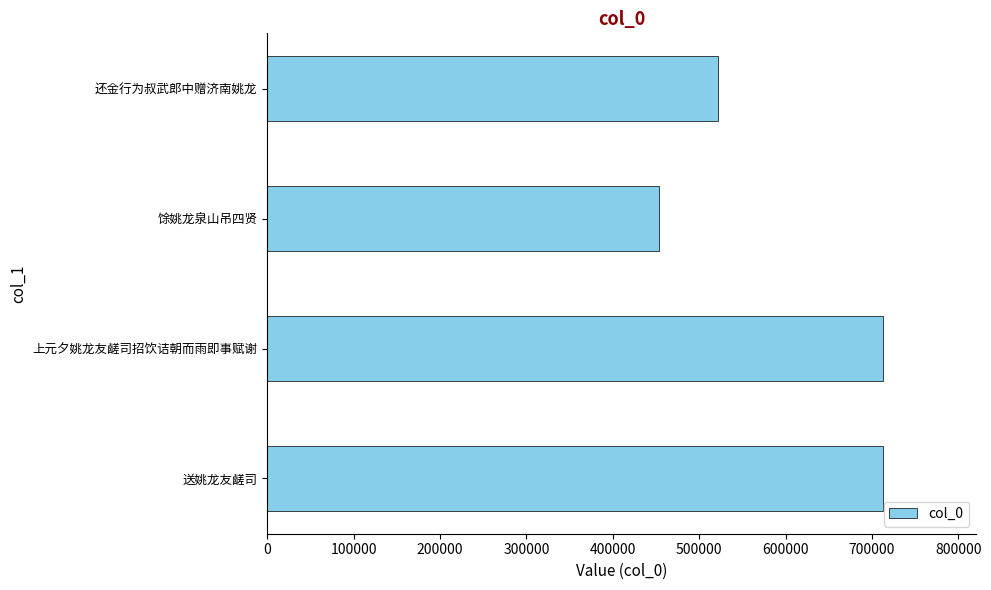

What is the difference between the second highest and second lowest values?

191524